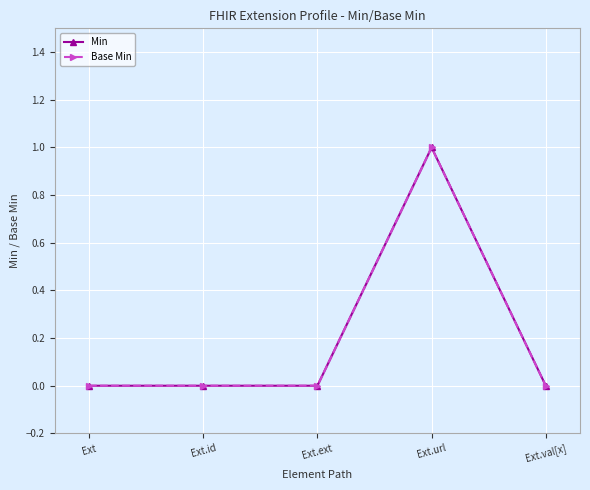

True or false: Min and Base Min cross at least once.

False